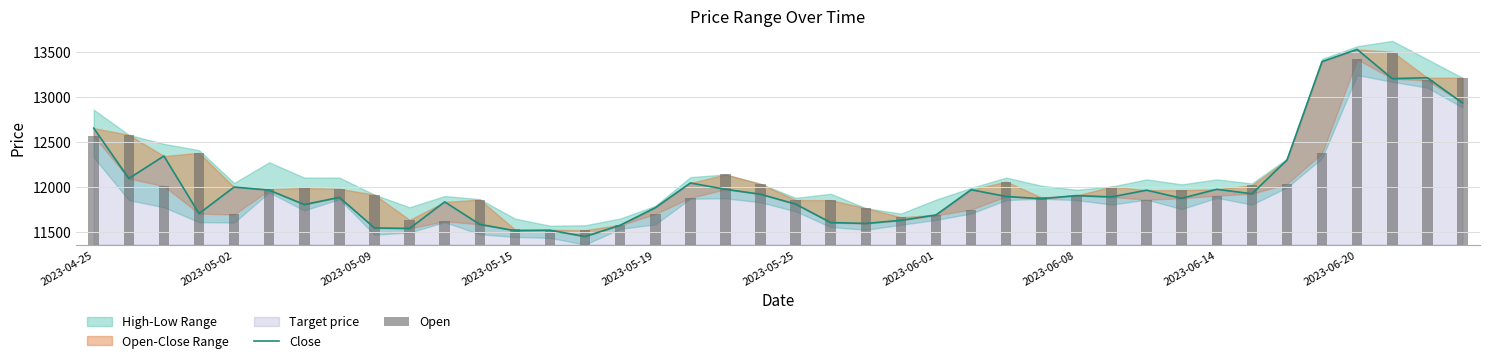

The value of Close at 34 is 3789. True or false?

False